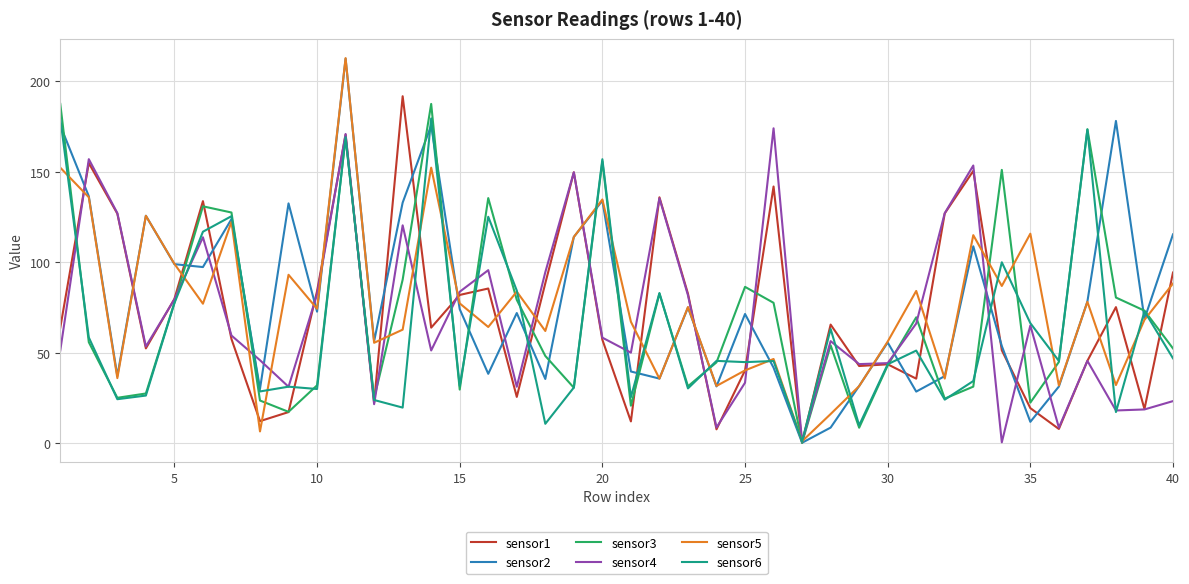

In sensor1, how many points are lower than both neighbors (excluding endpoints)?

12